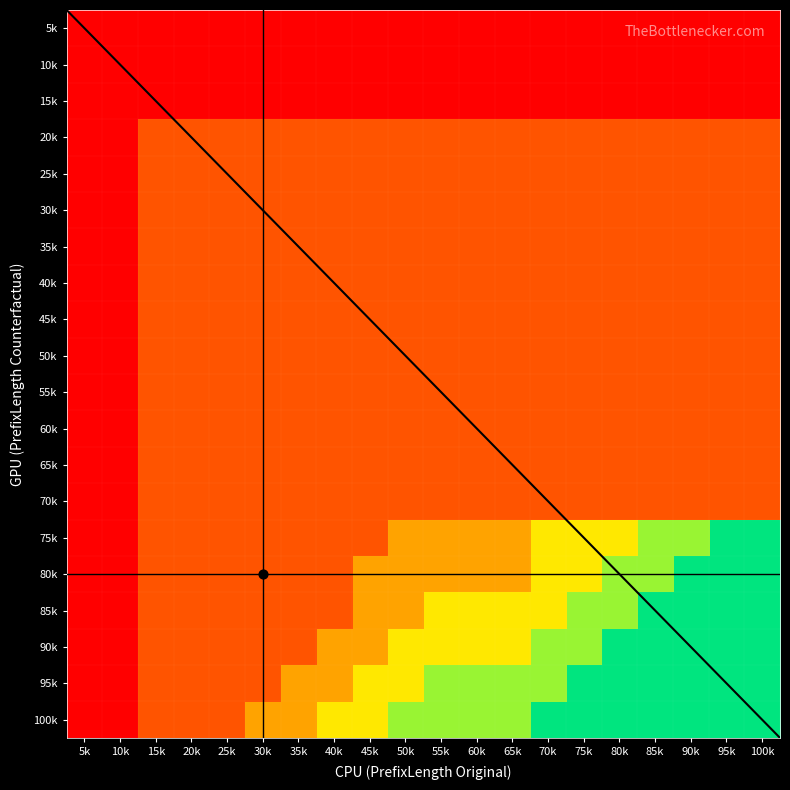

At how many categories does at least one series exceed 3?

11